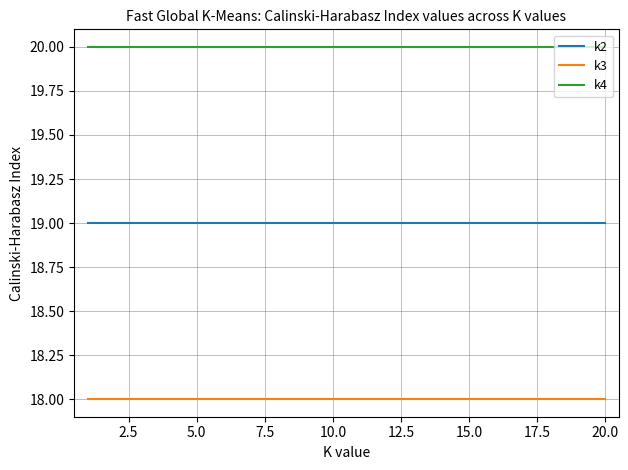

What is the smallest value displayed?

18